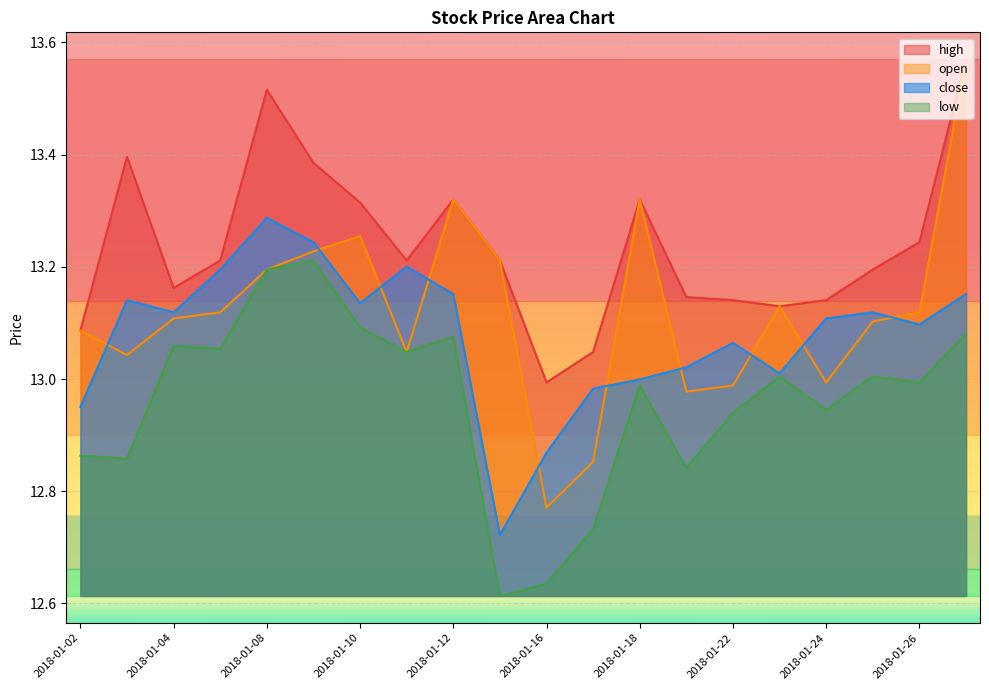

What is the difference between the highest and lowest values at 2018-01-10?

0.2